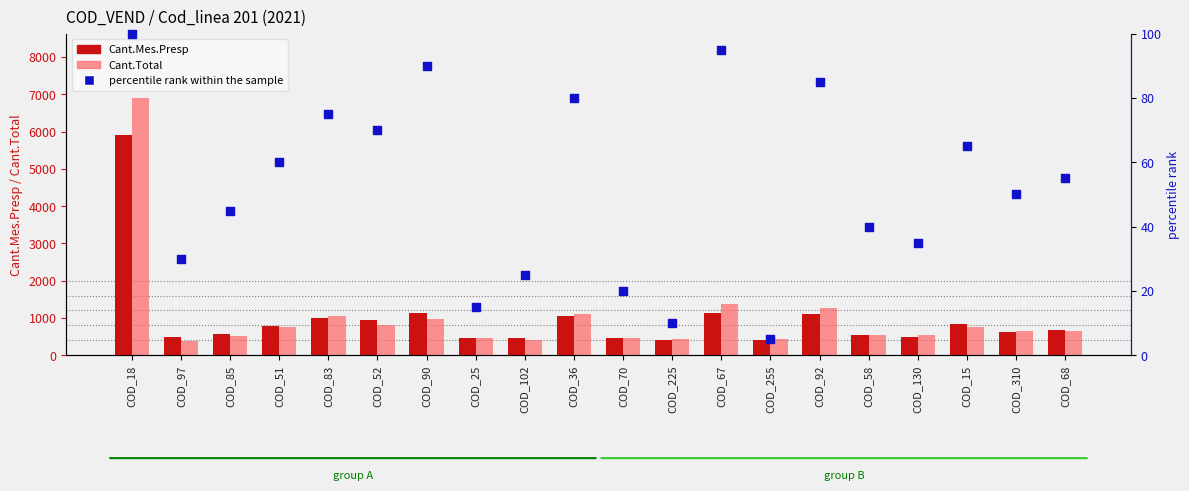

Which series reaches the maximum Y coordinate?

Cant.Total